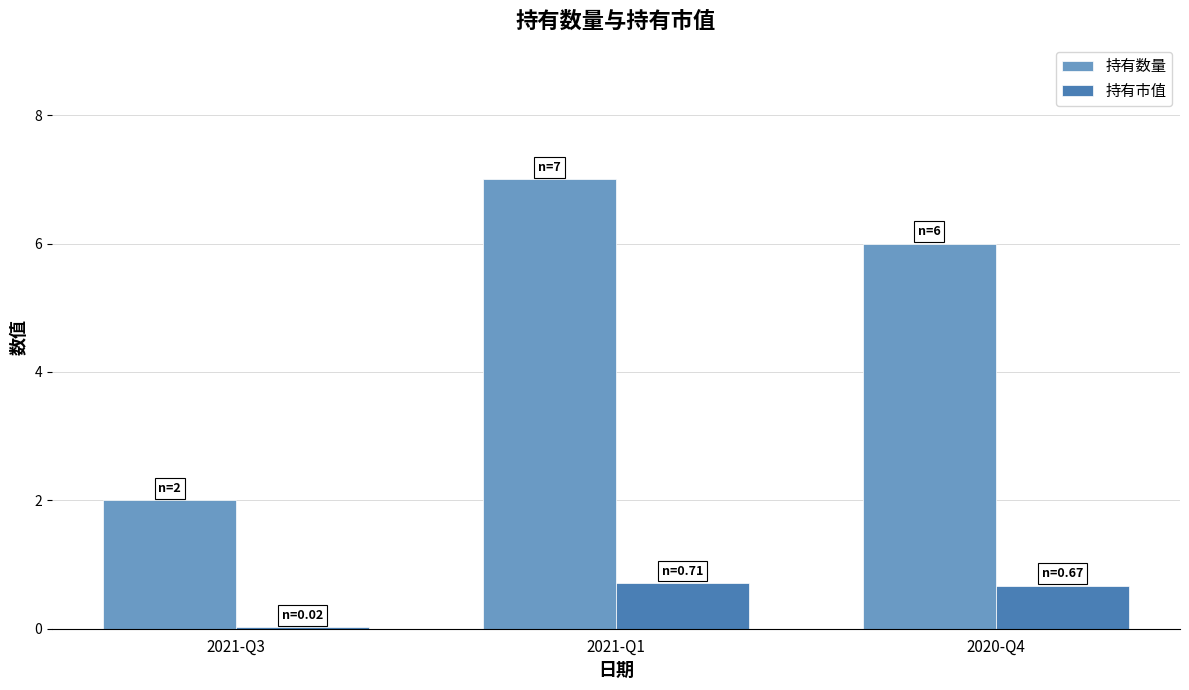

True or false: 持有数量 has a value of 7.0 at 2021-Q1.

True